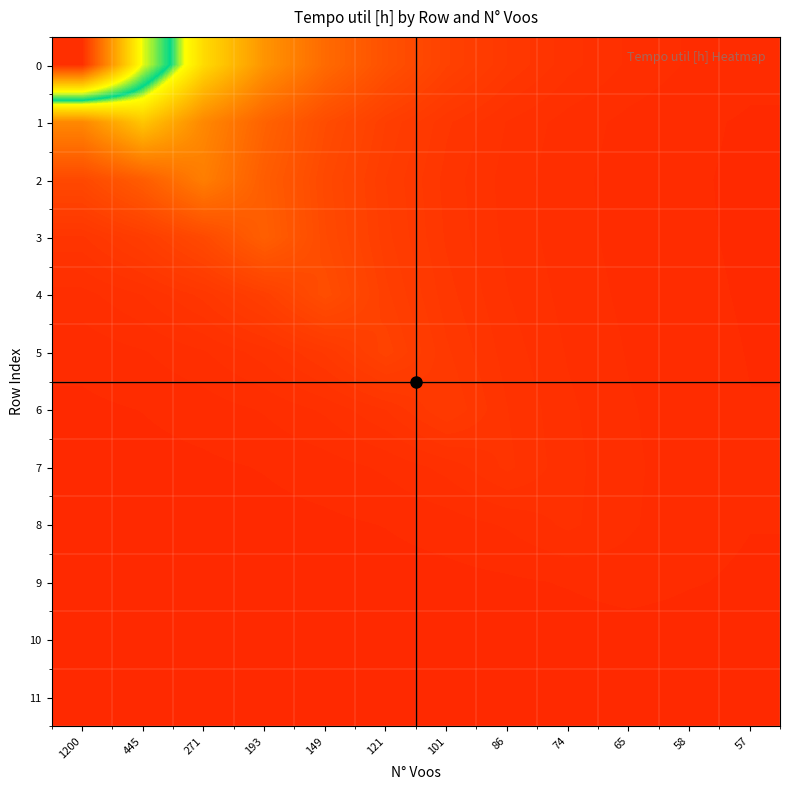

What is the total value across all series at 57?

1182.1